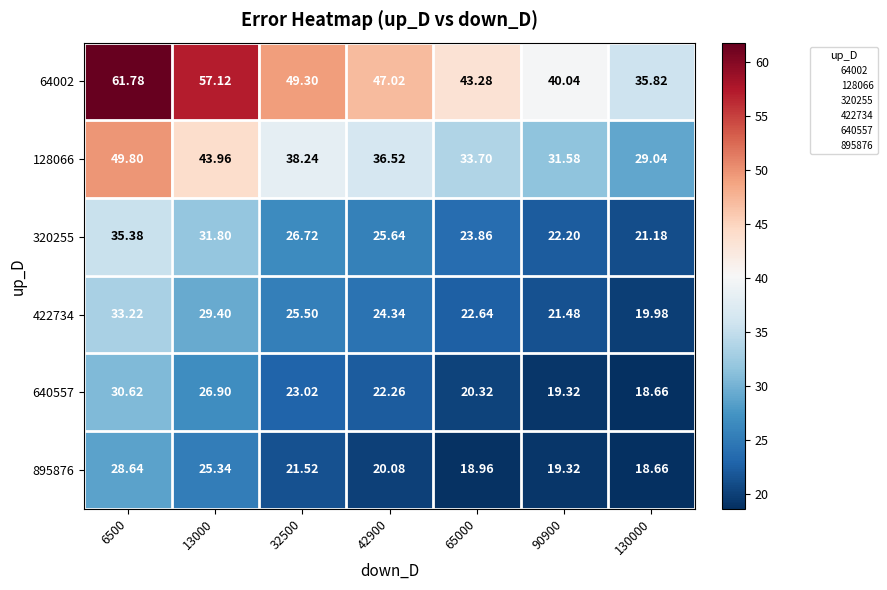

Rank the series by their maximum value, from highest to lowest.

64002, 128066, 320255, 422734, 640557, 895876